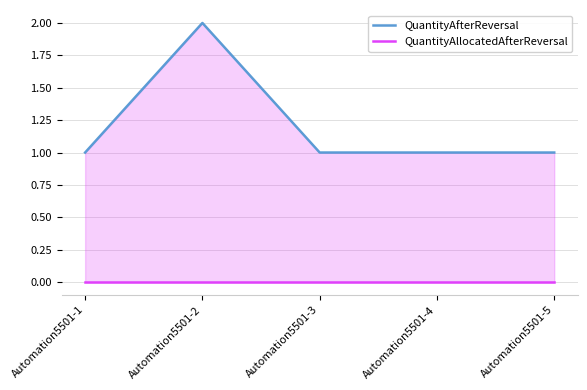

How many values in the QuantityAfterReversal series exceed 1?

1